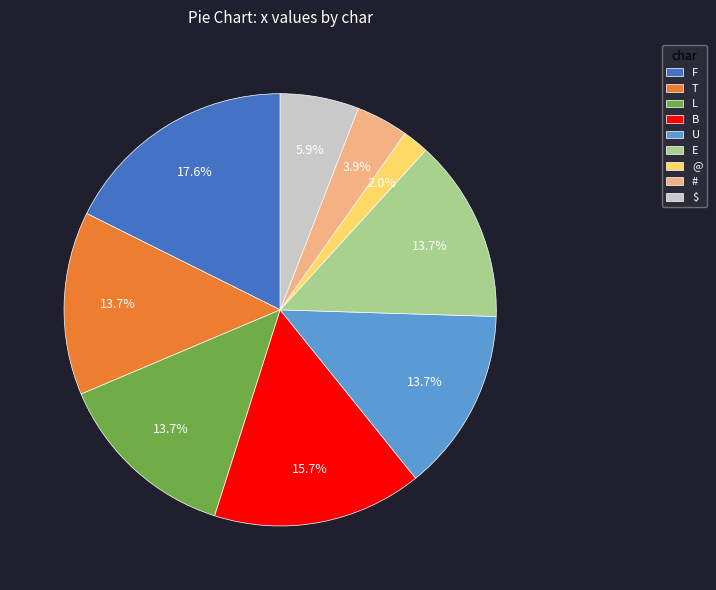

To the nearest percent, what portion does L represent?

14%